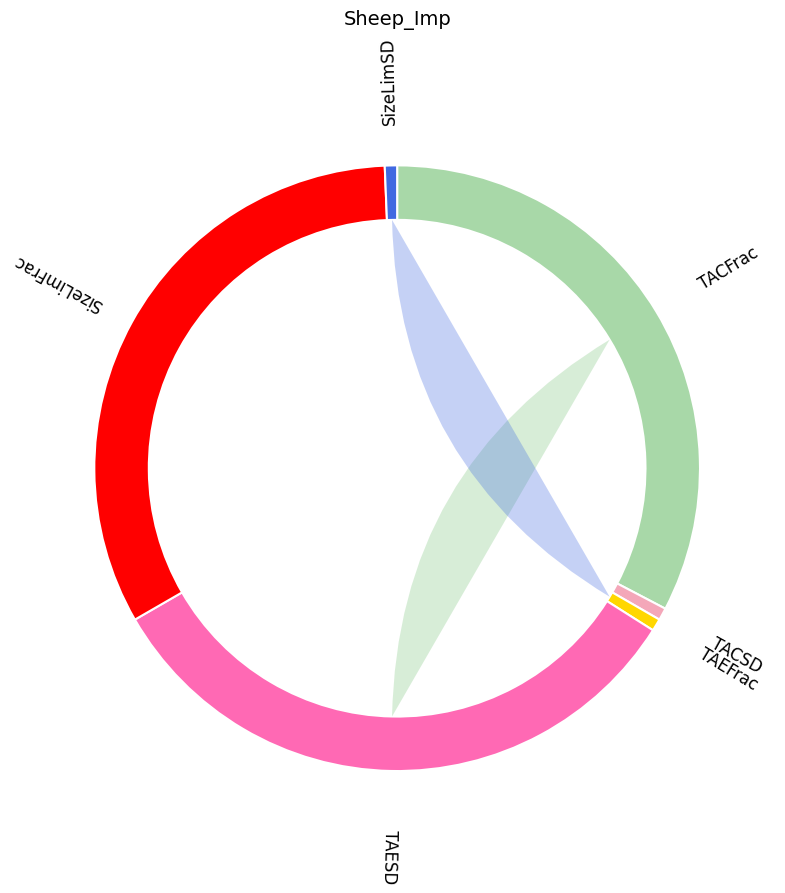

To the nearest percent, what percentage of the pie is TACFrac?

33%